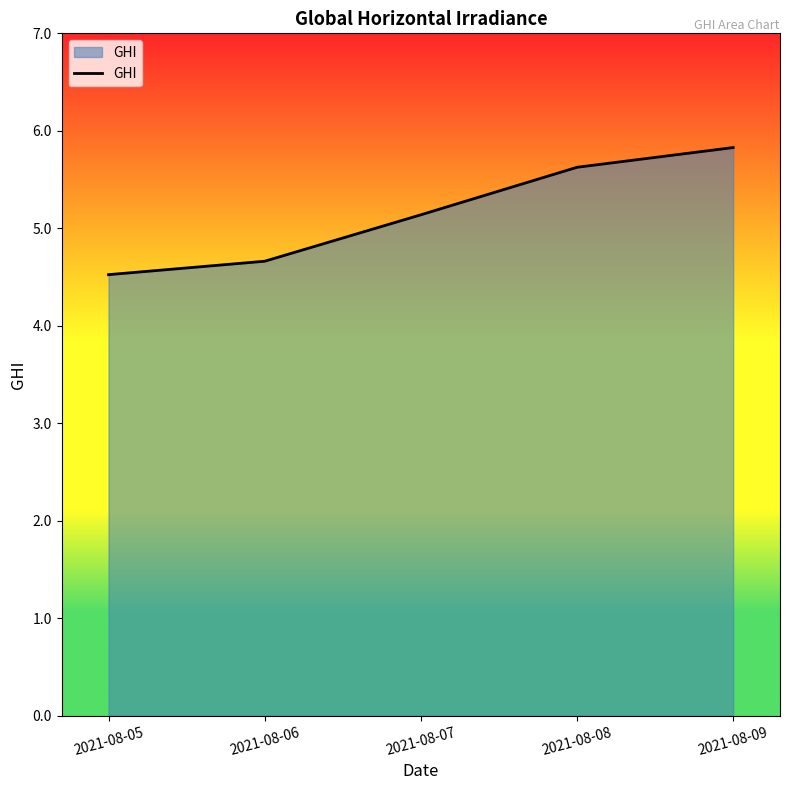

Which has a higher value, 2021-08-06 or 2021-08-05?

2021-08-06